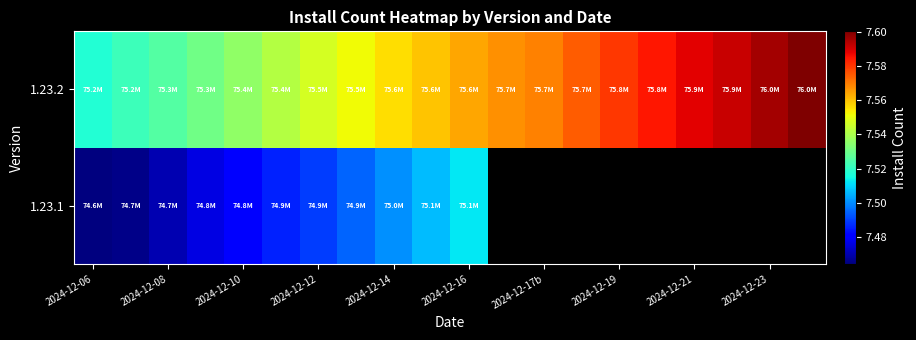

How many data points in 1.23.1 are less than 75121289?

10